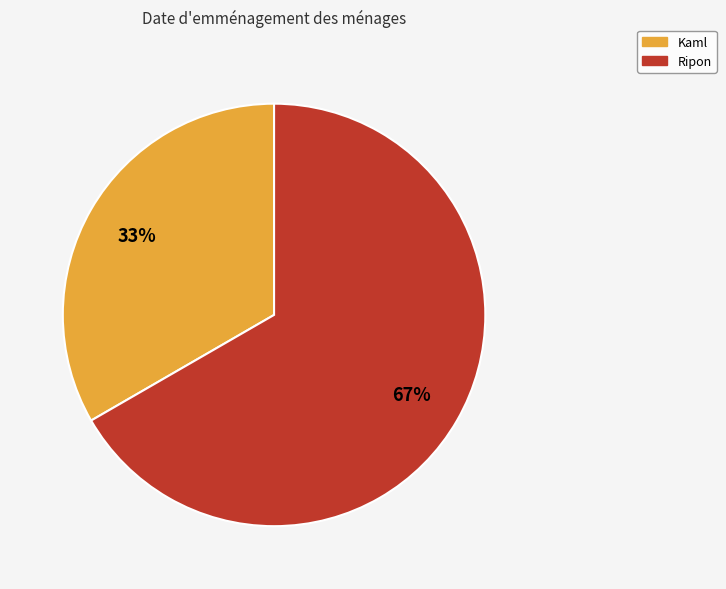

Which slice is the smallest?

Kaml